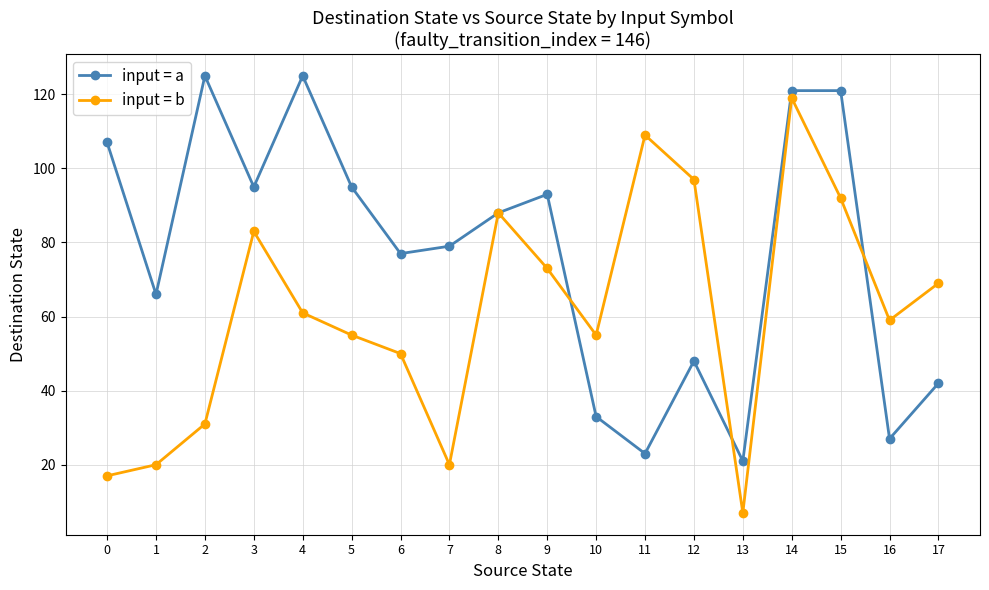

At which category does input = a reach its first local peak?

2